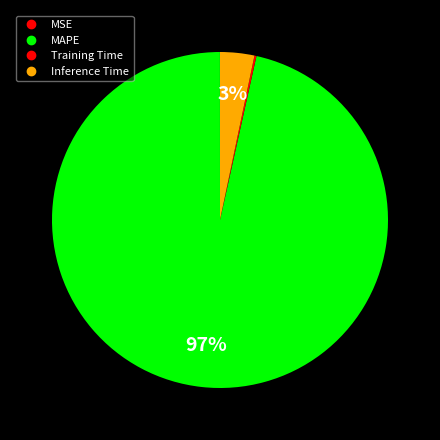

Is there any slice that represents more than half of the pie?

Yes